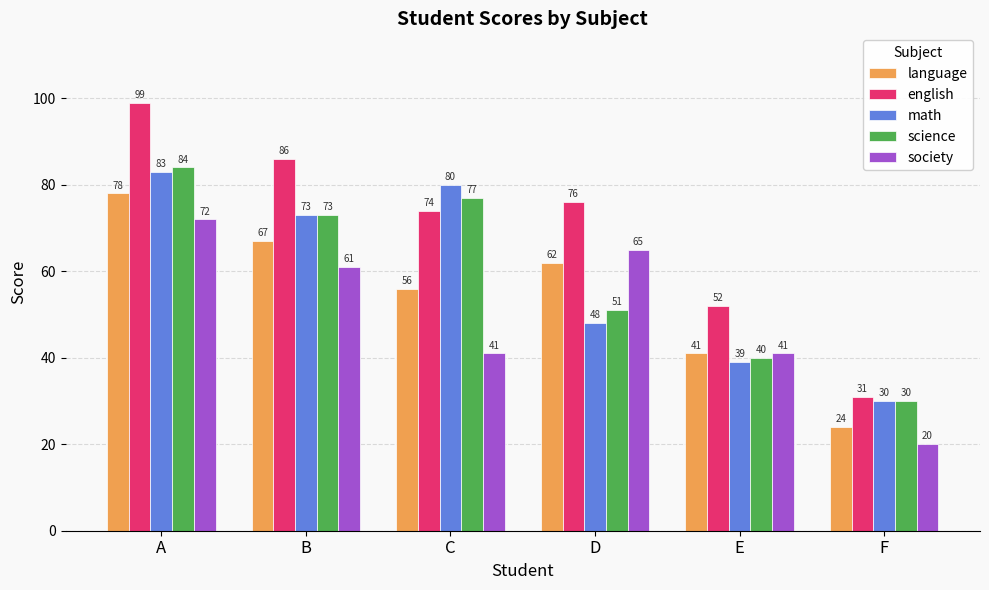

Count the number of data series in this chart.

5